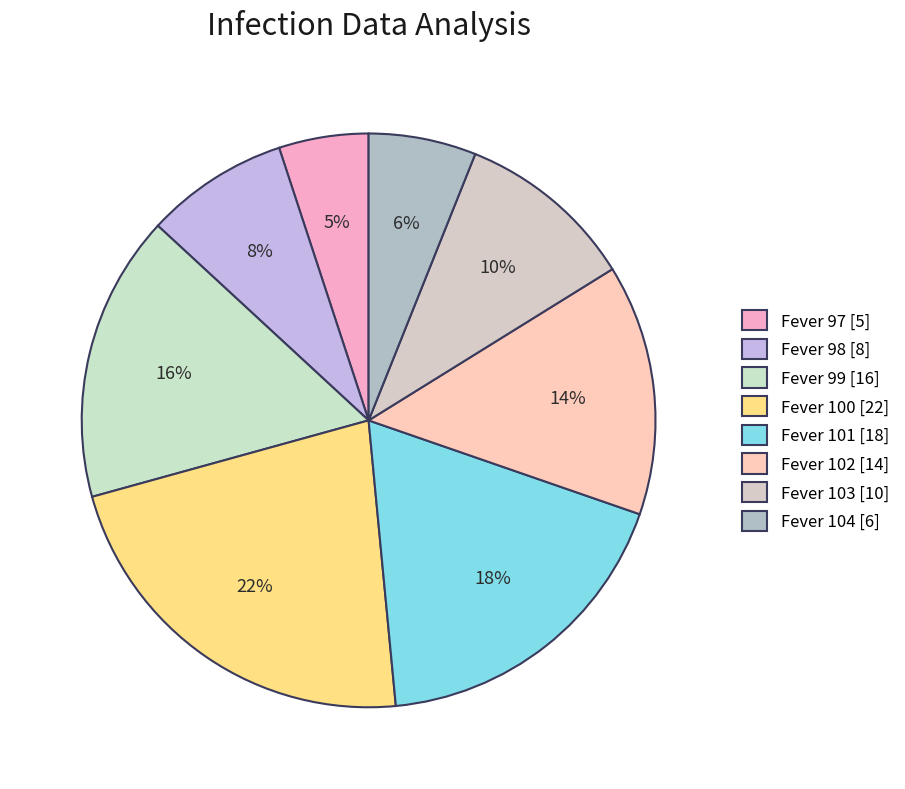

Which has a higher value, Fever 103 or Fever 101?

Fever 101